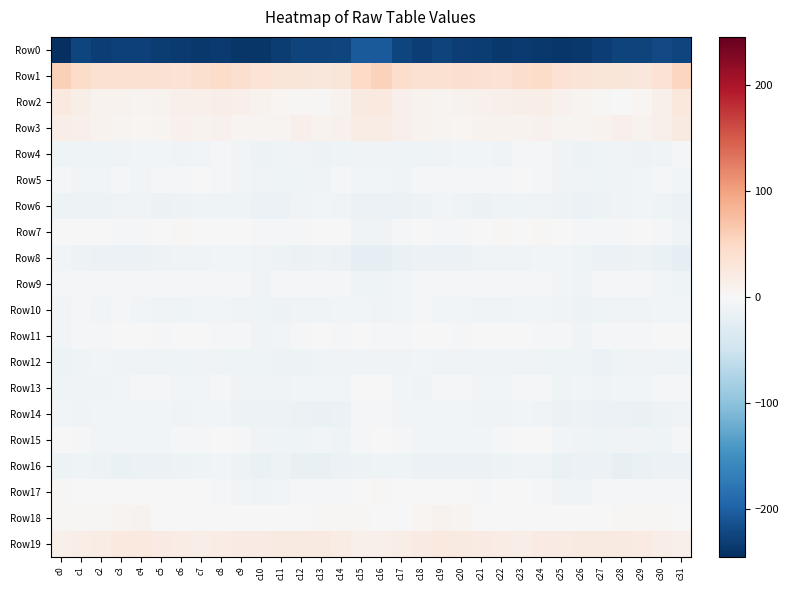

Reading right to left, transcribe all the data shown in this chart.

Row0: c31=-224.3	c30=-221.8	c29=-226.9	c28=-226.1	c27=-230.9	c26=-235.8	c25=-239.1	c24=-235.8	c23=-234.7	c22=-235.8	c21=-233.3	c20=-230.6	c19=-227.7	c18=-229.7	c17=-224.6	c16=-206.0	c15=-206.6	c14=-225.4	c13=-226.5	c12=-227.6	c11=-232.7	c10=-237.6	c9=-237.9	c8=-234.7	c7=-235.7	c6=-235.0	c5=-232.2	c4=-229.1	c3=-228.2	c2=-229.9	c1=-225.2	c0=-244.9
Row1: c31=52.3	c30=35.3	c29=27.4	c28=29.9	c27=29.8	c26=32.4	c25=36.1	c24=45.0	c23=42.7	c22=36.3	c21=36.7	c20=38.4	c19=37.9	c18=37.5	c17=42.2	c16=56.0	c15=49.4	c14=30.4	c13=27.6	c12=30.4	c11=30.2	c10=33.6	c9=39.9	c8=45.6	c7=39.4	c6=35.9	c5=38.1	c4=37.8	c3=38.1	c2=36.9	c1=44.3	c0=58.9
Row2: c31=26.0	c30=12.3	c29=4.7	c28=1.8	c27=3.6	c26=7.2	c25=10.4	c24=15.7	c23=13.7	c22=12.6	c21=11.0	c20=8.0	c19=7.6	c18=8.4	c17=12.1	c16=23.2	c15=21.6	c14=8.4	c13=2.8	c12=2.3	c11=4.8	c10=8.4	c9=12.9	c8=15.5	c7=12.4	c6=13.2	c5=9.5	c4=7.3	c3=8.0	c2=8.3	c1=13.6	c0=24.6
Row3: c31=21.2	c30=13.1	c29=8.5	c28=11.6	c27=9.4	c26=6.4	c25=6.0	c24=9.7	c23=8.1	c22=9.5	c21=8.2	c20=3.9	c19=6.3	c18=8.2	c17=11.8	c16=18.6	c15=18.5	c14=10.4	c13=9.0	c12=12.0	c11=7.6	c10=6.1	c9=7.3	c8=9.8	c7=7.8	c6=10.4	c5=6.0	c4=4.2	c3=7.3	c2=8.3	c1=12.6	c0=16.5
Row4: c31=-5.2	c30=-8.3	c29=-11.9	c28=-9.5	c27=-9.9	c26=-11.8	c25=-9.5	c24=-3.6	c23=-4.3	c22=-9.4	c21=-6.6	c20=-6.0	c19=-7.9	c18=-10.5	c17=-10.7	c16=-8.4	c15=-8.0	c14=-9.8	c13=-11.6	c12=-8.9	c11=-11.0	c10=-11.6	c9=-7.1	c8=-2.6	c7=-6.8	c6=-9.0	c5=-5.8	c4=-6.5	c3=-9.2	c2=-11.4	c1=-10.1	c0=-10.6
Row5: c31=-6.3	c30=-4.7	c29=-7.0	c28=-9.3	c27=-11.0	c26=-9.3	c25=-9.1	c24=-4.5	c23=0.1	c22=-2.7	c21=-2.4	c20=-5.4	c19=-5.2	c18=-5.4	c17=-7.8	c16=-6.2	c15=-6.5	c14=-4.5	c13=-8.1	c12=-10.1	c11=-10.4	c10=-9.5	c9=-7.6	c8=-2.4	c7=-0.2	c6=-3.5	c5=-2.8	c4=-6.3	c3=-4.6	c2=-6.8	c1=-6.6	c0=-3.1
Row6: c31=-14.1	c30=-10.3	c29=-6.8	c28=-8.0	c27=-12.6	c26=-14.2	c25=-12.1	c24=-9.3	c23=-10.1	c22=-11.4	c21=-14.3	c20=-11.1	c19=-6.8	c18=-11.5	c17=-13.8	c16=-13.8	c15=-14.6	c14=-7.9	c13=-6.6	c12=-9.5	c11=-13.8	c10=-13.9	c9=-10.4	c8=-9.6	c7=-10.3	c6=-12.6	c5=-14.0	c4=-8.8	c3=-7.8	c2=-13.1	c1=-11.8	c0=-11.6
Row7: c31=-8.7	c30=-4.1	c29=-0.5	c28=-2.2	c27=-4.2	c26=-3.2	c25=0.4	c24=2.5	c23=0.1	c22=2.0	c21=0.1	c20=-2.6	c19=-4.3	c18=-1.7	c17=-3.3	c16=-8.0	c15=-9.0	c14=-1.0	c13=-0.9	c12=-2.9	c11=-4.3	c10=-2.0	c9=1.8	c8=1.5	c7=0.3	c6=2.1	c5=-0.9	c4=-3.6	c3=-3.5	c2=-1.0	c1=-1.6	c0=-0.6
Row8: c31=-21.3	c30=-17.2	c29=-12.2	c28=-13.8	c27=-13.4	c26=-9.6	c25=-7.0	c24=-5.8	c23=-8.9	c22=-8.2	c21=-10.3	c20=-13.5	c19=-14.8	c18=-14.0	c17=-16.0	c16=-21.8	c15=-22.0	c14=-13.8	c13=-12.4	c12=-14.1	c11=-12.0	c10=-8.5	c9=-6.4	c8=-6.7	c7=-9.2	c6=-8.4	c5=-11.6	c4=-14.4	c3=-14.5	c2=-13.7	c1=-12.7	c0=-7.1
Row9: c31=-9.6	c30=-7.0	c29=-5.2	c28=-5.1	c27=-4.2	c26=-7.8	c25=-5.8	c24=-3.0	c23=-2.8	c22=-4.0	c21=-2.7	c20=-4.0	c19=-4.1	c18=-3.8	c17=-6.4	c16=-10.4	c15=-10.6	c14=-5.0	c13=-5.7	c12=-4.0	c11=-5.7	c10=-7.7	c9=-4.6	c8=-2.3	c7=-3.6	c6=-3.4	c5=-3.4	c4=-4.1	c3=-4.1	c2=-3.6	c1=-5.0	c0=-4.1
Row10: c31=-7.6	c30=-5.8	c29=-8.7	c28=-8.8	c27=-10.9	c26=-12.1	c25=-9.5	c24=-6.8	c23=-6.4	c22=-9.5	c21=-9.6	c20=-7.4	c19=-5.9	c18=-5.7	c17=-7.0	c16=-8.8	c15=-6.9	c14=-6.4	c13=-9.1	c12=-9.0	c11=-11.8	c10=-11.2	c9=-8.5	c8=-5.9	c7=-7.6	c6=-10.0	c5=-8.9	c4=-6.8	c3=-5.4	c2=-5.9	c1=-5.7	c0=-6.7
Row11: c31=1.8	c30=-1.7	c29=-2.0	c28=-2.3	c27=-5.7	c26=-8.3	c25=-4.8	c24=-2.3	c23=-0.7	c22=1.2	c21=-0.7	c20=-3.3	c19=0.6	c18=-1.6	c17=-4.8	c16=-1.9	c15=0.8	c14=-2.2	c13=-1.9	c12=-3.1	c11=-6.9	c10=-7.9	c9=-3.1	c8=-2.1	c7=0.3	c6=1.0	c5=-2.2	c4=-1.8	c3=0.4	c2=-2.9	c1=-5.5	c0=-5.9
Row12: c31=-10.7	c30=-9.3	c29=-8.5	c28=-11.1	c27=-13.8	c26=-11.3	c25=-10.2	c24=-10.8	c23=-8.5	c22=-9.5	c21=-10.4	c20=-8.9	c19=-9.4	c18=-7.6	c17=-9.1	c16=-8.3	c15=-8.5	c14=-8.6	c13=-9.6	c12=-12.2	c11=-13.1	c10=-10.4	c9=-10.3	c8=-10.1	c7=-8.5	c6=-10.1	c5=-9.9	c4=-8.8	c3=-9.2	c2=-7.6	c1=-11.5	c0=-12.4
Row13: c31=-2.7	c30=-5.7	c29=-7.4	c28=-6.4	c27=-8.9	c26=-7.4	c25=-9.6	c24=-5.5	c23=-5.2	c22=-7.6	c21=-6.3	c20=-4.8	c19=-5.6	c18=-8.1	c17=-7.0	c16=-1.8	c15=-0.6	c14=-7.0	c13=-6.9	c12=-7.3	c11=-8.5	c10=-7.7	c9=-8.9	c8=-4.3	c7=-6.7	c6=-7.3	c5=-5.5	c4=-4.9	c3=-6.4	c2=-8.7	c1=-8.4	c0=-9.7
Row14: c31=-9.0	c30=-12.1	c29=-15.4	c28=-14.9	c27=-13.9	c26=-12.0	c25=-14.4	c24=-8.5	c23=-7.2	c22=-7.7	c21=-8.0	c20=-6.6	c19=-7.0	c18=-7.1	c17=-6.6	c16=-3.3	c15=-5.5	c14=-13.7	c13=-15.4	c12=-14.8	c11=-12.4	c10=-13.0	c9=-12.5	c8=-7.2	c7=-7.6	c6=-8.1	c5=-7.4	c4=-6.5	c3=-7.1	c2=-7.1	c1=-8.0	c0=-6.4
Row15: c31=-5.4	c30=-9.8	c29=-8.3	c28=-9.1	c27=-10.8	c26=-8.5	c25=-6.6	c24=-0.2	c23=-1.5	c22=-4.5	c21=-6.4	c20=-7.0	c19=-6.8	c18=-6.6	c17=-3.3	c16=0.0	c15=-3.6	c14=-10.3	c13=-7.5	c12=-10.6	c11=-9.6	c10=-8.3	c9=-3.5	c8=0.2	c7=-3.0	c6=-5.4	c5=-6.8	c4=-6.9	c3=-6.7	c2=-5.8	c1=-2.9	c0=0.1
Row16: c31=-14.1	c30=-14.5	c29=-17.0	c28=-20.0	c27=-14.0	c26=-15.2	c25=-16.0	c24=-8.3	c23=-9.5	c22=-11.7	c21=-14.1	c20=-14.2	c19=-14.9	c18=-15.1	c17=-10.9	c16=-10.1	c15=-11.5	c14=-15.0	c13=-18.8	c12=-18.2	c11=-13.0	c10=-17.0	c9=-12.9	c8=-7.5	c7=-11.1	c6=-12.0	c5=-14.8	c4=-13.9	c3=-15.5	c2=-13.4	c1=-11.5	c0=-11.8
Row17: c31=-2.2	c30=-3.4	c29=-4.4	c28=-5.0	c27=-5.7	c26=-8.5	c25=-8.3	c24=-5.3	c23=-0.4	c22=-0.3	c21=-2.6	c20=1.5	c19=-0.6	c18=-1.8	c17=-0.5	c16=2.1	c15=0.6	c14=-3.4	c13=-4.7	c12=-5.2	c11=-6.3	c10=-9.3	c9=-6.9	c8=-3.5	c7=0.2	c6=-1.2	c5=-1.3	c4=1.3	c3=-1.2	c2=-1.7	c1=0.5	c0=3.4
Row18: c31=0.9	c30=2.1	c29=2.3	c28=2.5	c27=-1.2	c26=-0.6	c25=0.5	c24=0.6	c23=0.9	c22=1.2	c21=0.1	c20=6.1	c19=9.1	c18=4.8	c17=1.9	c16=0.8	c15=2.0	c14=2.7	c13=2.7	c12=1.3	c11=-1.7	c10=0.1	c9=1.0	c8=0.2	c7=1.5	c6=0.5	c5=1.6	c4=8.4	c3=7.6	c2=3.7	c1=2.0	c0=3.1
Row19: c31=12.9	c30=16.1	c29=19.8	c28=22.3	c27=21.3	c26=21.4	c25=19.4	c24=20.0	c23=17.0	c22=17.3	c21=19.6	c20=22.0	c19=24.3	c18=20.7	c17=16.6	c16=11.7	c15=13.3	c14=17.6	c13=21.2	c12=22.1	c11=21.3	c10=20.7	c9=19.7	c8=18.9	c7=16.6	c6=18.2	c5=20.2	c4=23.4	c3=23.6	c2=19.0	c1=16.0	c0=11.5